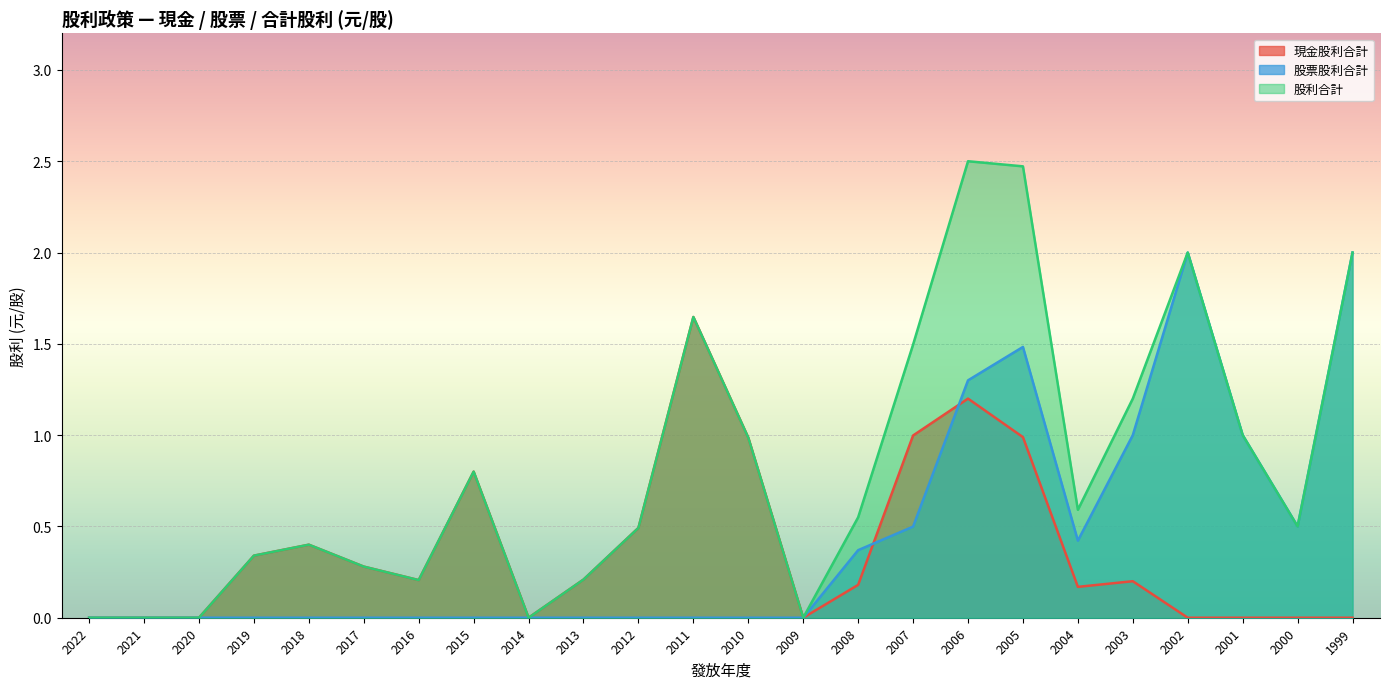

At which category does the chart reach its peak across all series?

2006